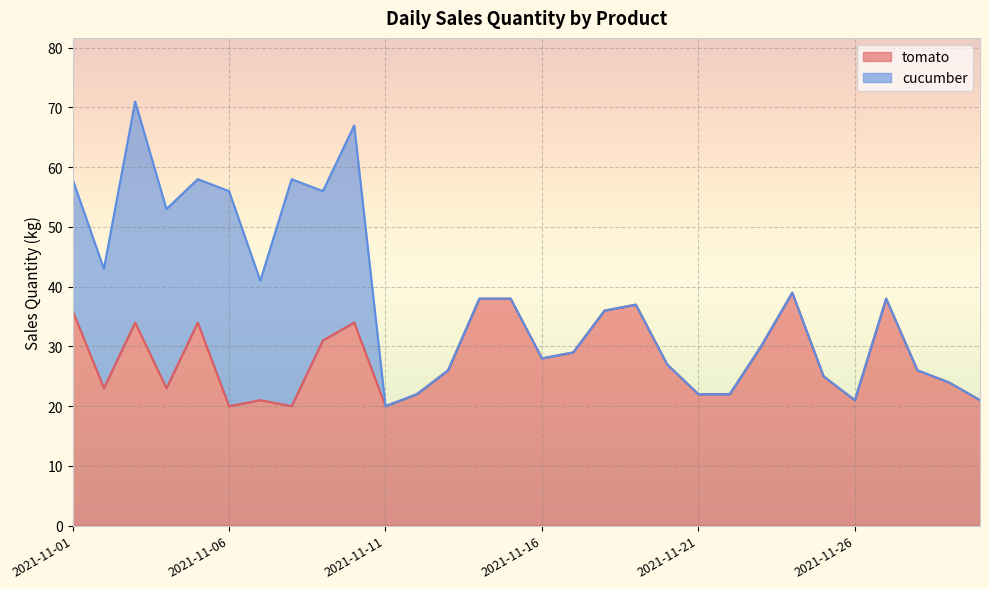

What is the greatest value displayed?

39